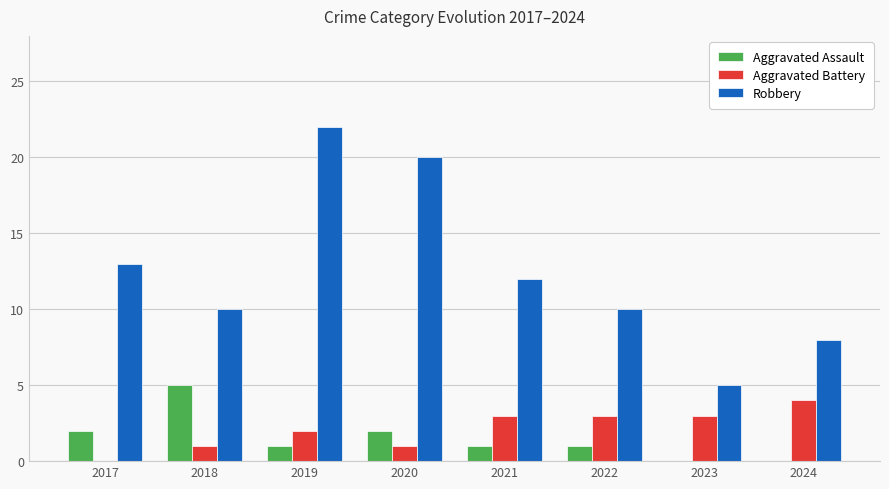

What is the highest value of the Robbery series?

22